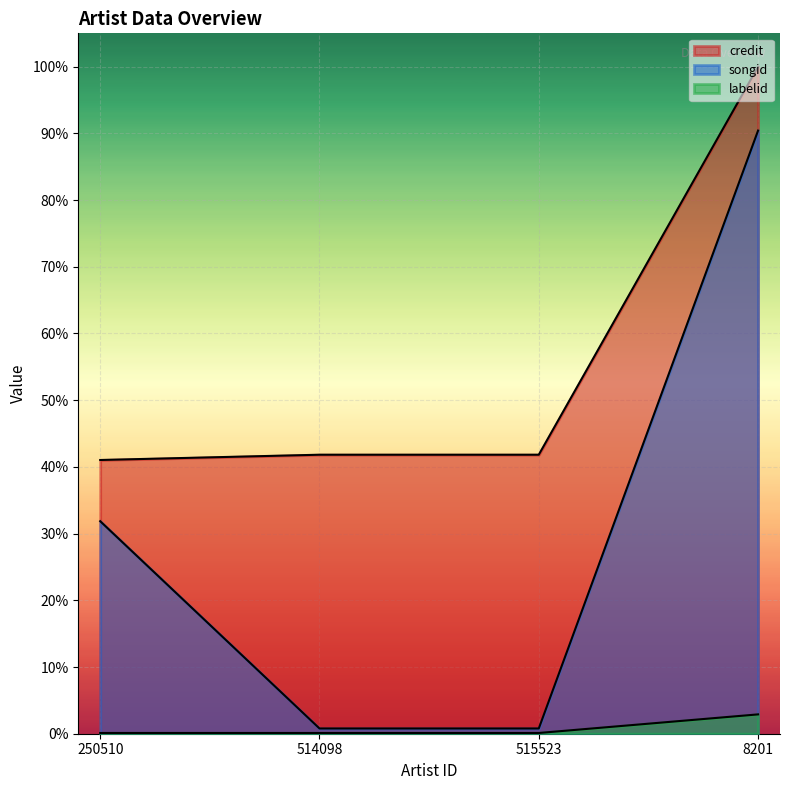

What are all the series names shown in the legend?

credit, songid, labelid